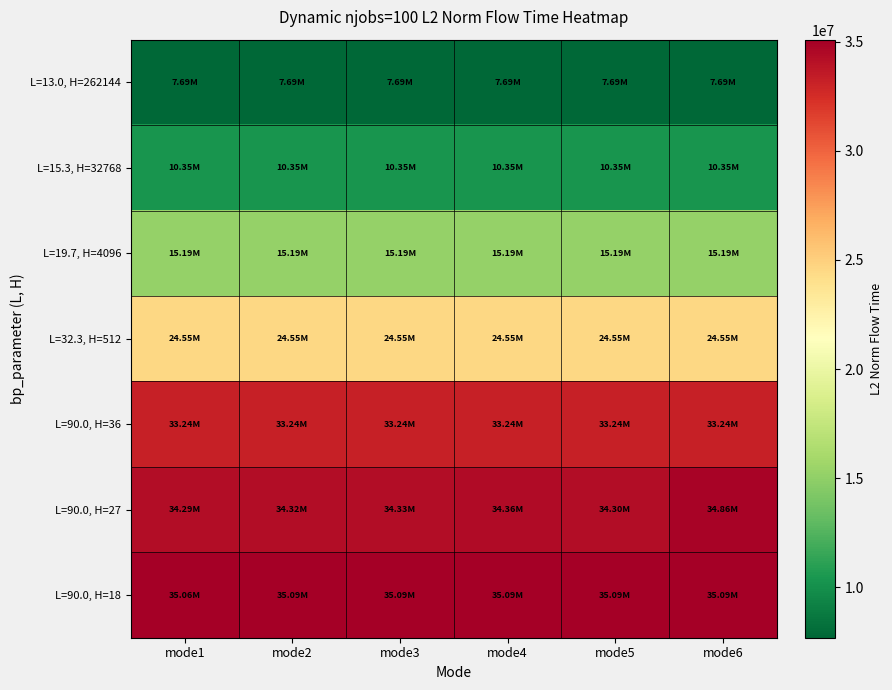

How many data points does each series have?

6